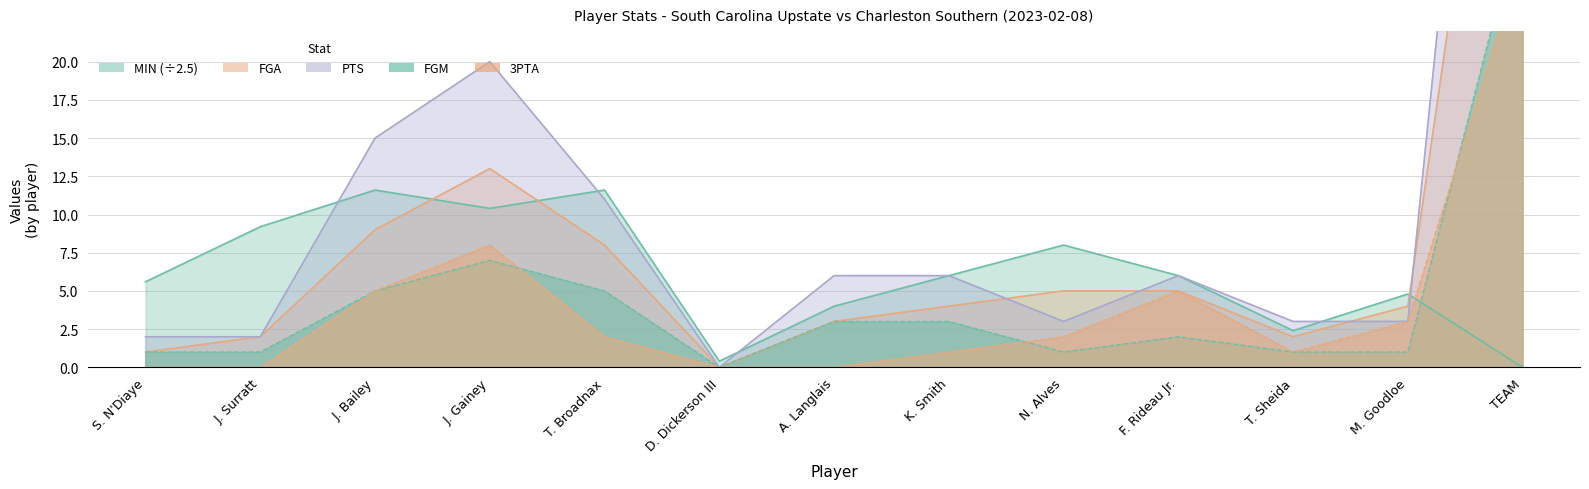

Reading left to right, what are all the values shown in this chart?

MIN: S. N'Diaye=5.6	J. Surratt=9.2	J. Bailey=11.6	J. Gainey=10.4	T. Broadnax=11.6	D. Dickerson III=0.4	A. Langlais=4.0	K. Smith=6.0	N. Alves=8.0	F. Rideau Jr.=6.0	T. Sheida=2.4	M. Goodloe=4.8	TEAM=0.0
FGA: S. N'Diaye=1.0	J. Surratt=2.0	J. Bailey=9.0	J. Gainey=13.0	T. Broadnax=8.0	D. Dickerson III=0.0	A. Langlais=3.0	K. Smith=4.0	N. Alves=5.0	F. Rideau Jr.=5.0	T. Sheida=2.0	M. Goodloe=4.0	TEAM=56.0
PTS: S. N'Diaye=2.0	J. Surratt=2.0	J. Bailey=15.0	J. Gainey=20.0	T. Broadnax=11.0	D. Dickerson III=0.0	A. Langlais=6.0	K. Smith=6.0	N. Alves=3.0	F. Rideau Jr.=6.0	T. Sheida=3.0	M. Goodloe=3.0	TEAM=77.0
FGM: S. N'Diaye=1.0	J. Surratt=1.0	J. Bailey=5.0	J. Gainey=7.0	T. Broadnax=5.0	D. Dickerson III=0.0	A. Langlais=3.0	K. Smith=3.0	N. Alves=1.0	F. Rideau Jr.=2.0	T. Sheida=1.0	M. Goodloe=1.0	TEAM=30.0
3PTA: S. N'Diaye=0.0	J. Surratt=0.0	J. Bailey=5.0	J. Gainey=8.0	T. Broadnax=2.0	D. Dickerson III=0.0	A. Langlais=0.0	K. Smith=1.0	N. Alves=2.0	F. Rideau Jr.=5.0	T. Sheida=1.0	M. Goodloe=3.0	TEAM=27.0